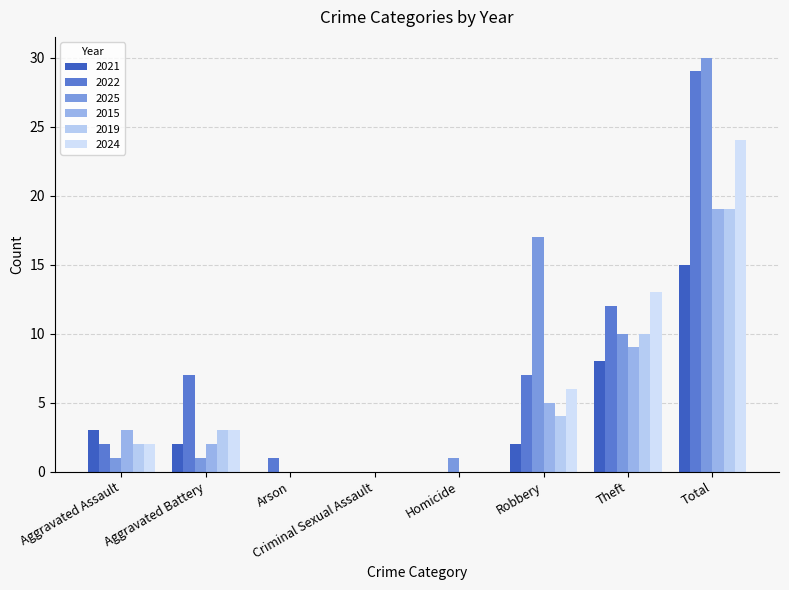

List the labels in order of 2021 value, smallest first.

Arson, Criminal Sexual Assault, Homicide, Aggravated Battery, Robbery, Aggravated Assault, Theft, Total